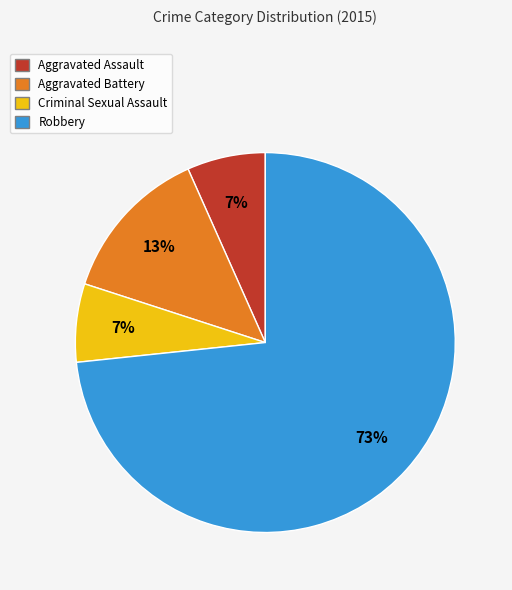

To the nearest percent, what is the average slice percentage?

25%